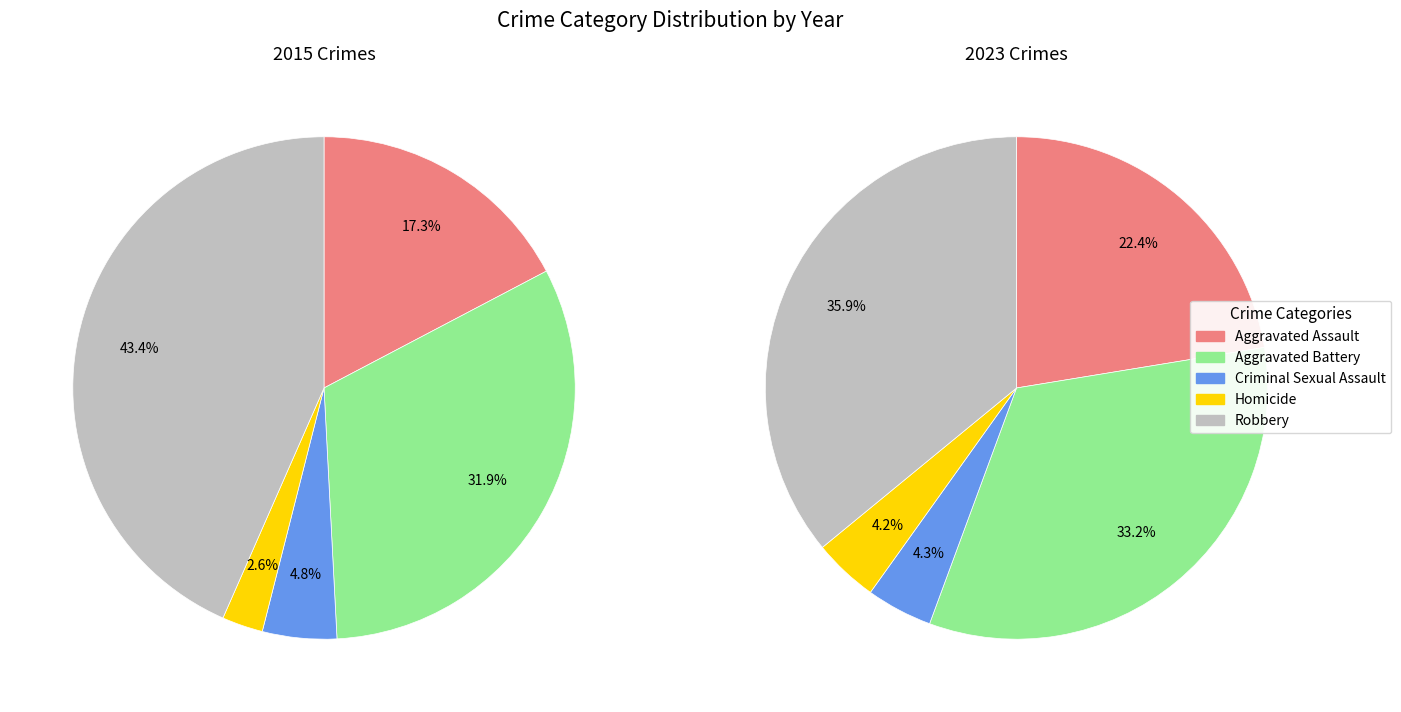

Which series changed the most between Aggravated Battery and Criminal Sexual Assault?

2023